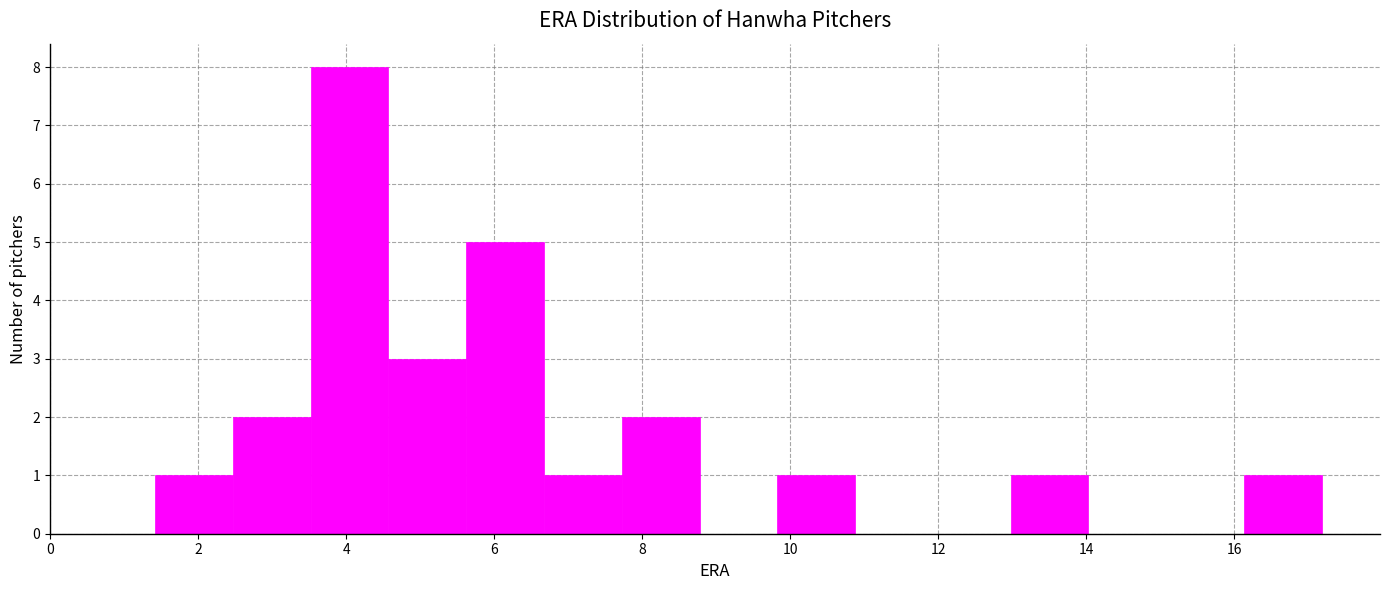

Reading left to right, transcribe this chart: for each bar, give the range it covers on the x-axis and its height. Neither the bar edges nor the heights are printed on the chart, so give them approximately, as read against the axes.

1.4 to 2.4: 1
2.4 to 3.6: 2
3.6 to 4.6: 8
4.6 to 5.6: 3
5.6 to 6.6: 5
6.6 to 7.8: 1
7.8 to 8.8: 2
8.8 to 9.8: 0
9.8 to 10.8: 1
10.8 to 12.0: 0
12.0 to 13.0: 0
13.0 to 14.0: 1
14.0 to 15.0: 0
15.0 to 16.2: 0
16.2 to 17.2: 1